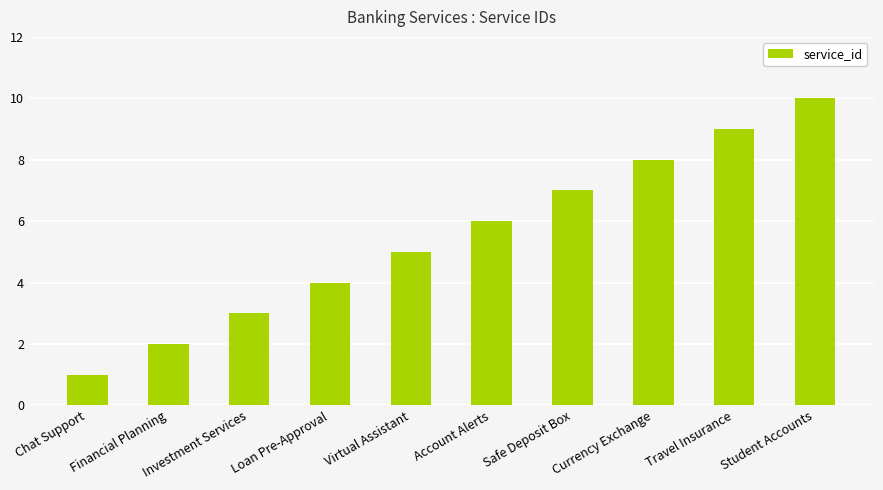

Are the bars grouped side by side (vs. stacked)?

No